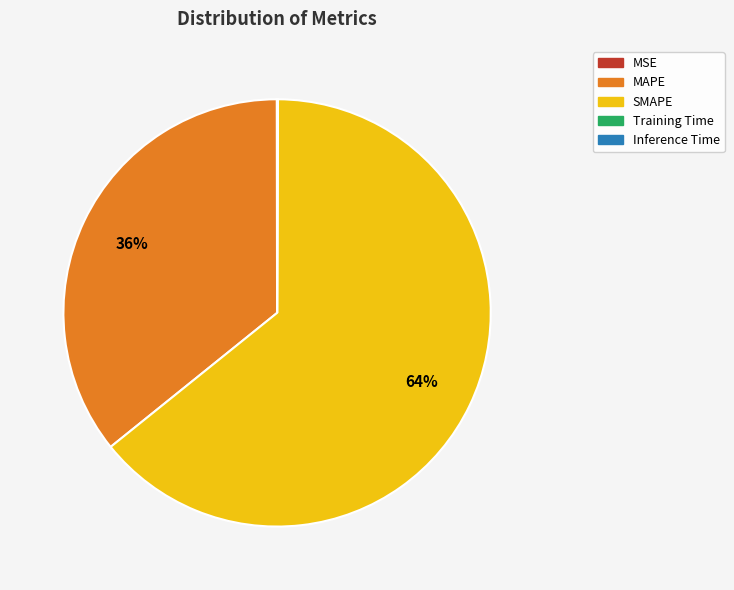

To the nearest percent, what portion does SMAPE represent?

64%